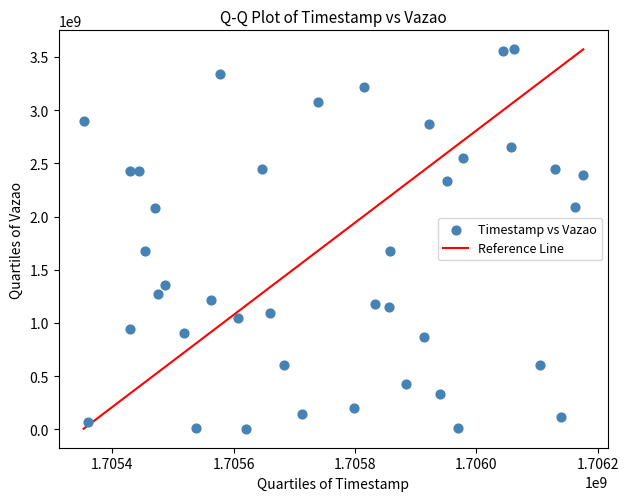

What is the range of X values (max minus min)?

823535